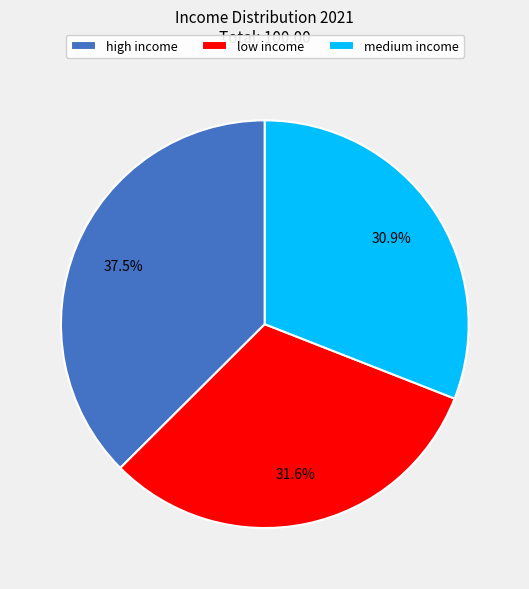

What is the largest slice in the pie chart?

high income